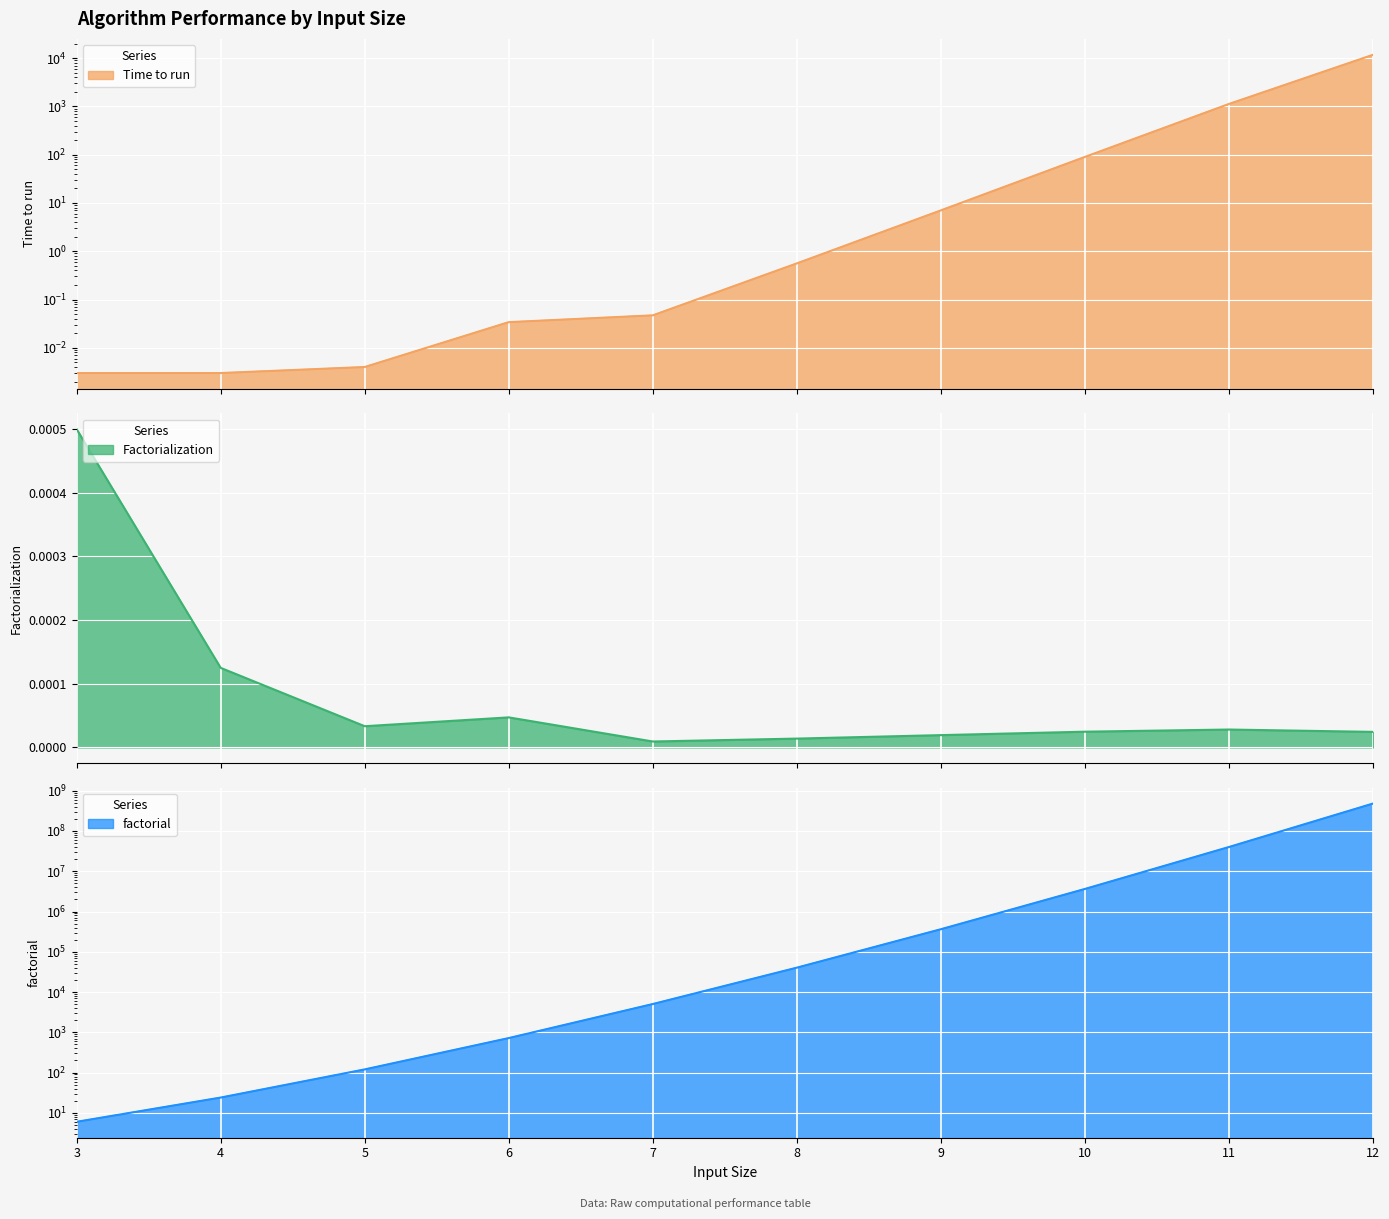

How many lines are shown in the chart?

3